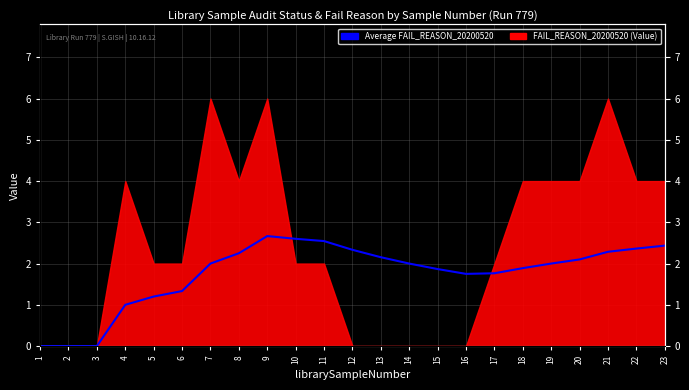

What is the change in value from 3 to 16?

+1.8